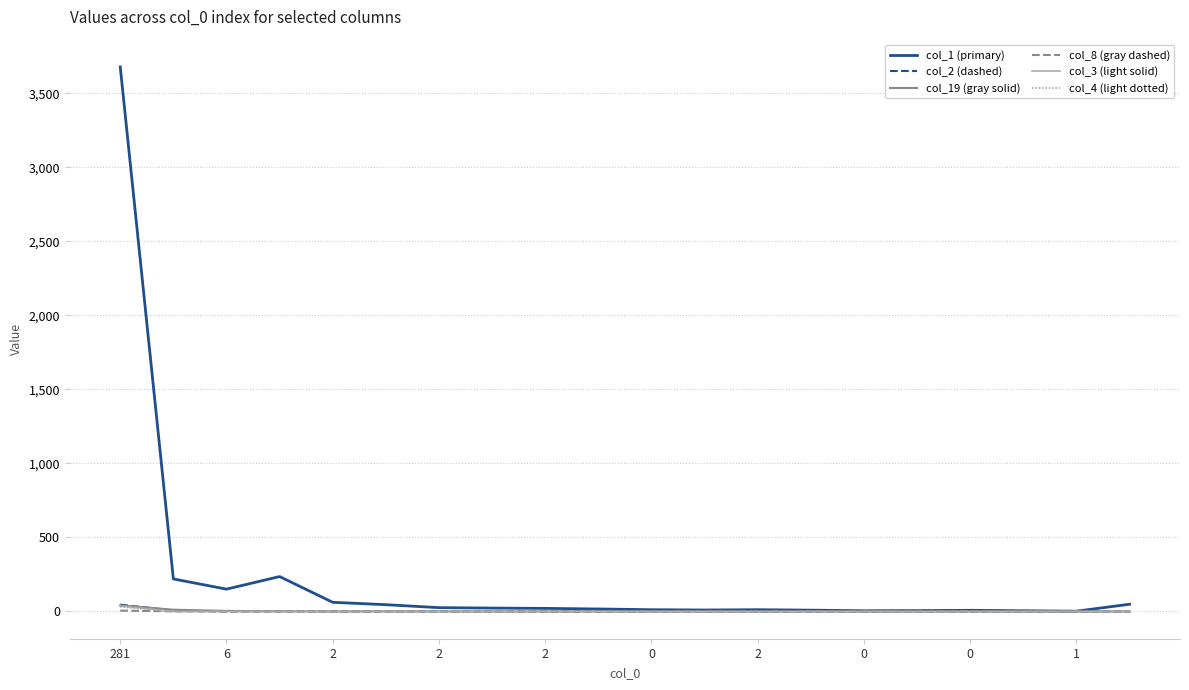

How many categories are shown in the chart?

20